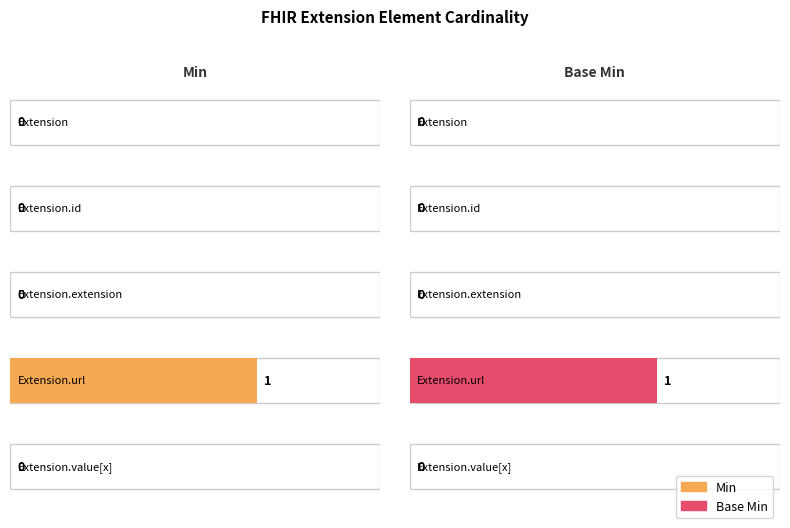

Which series has the widest spread of values?

Min